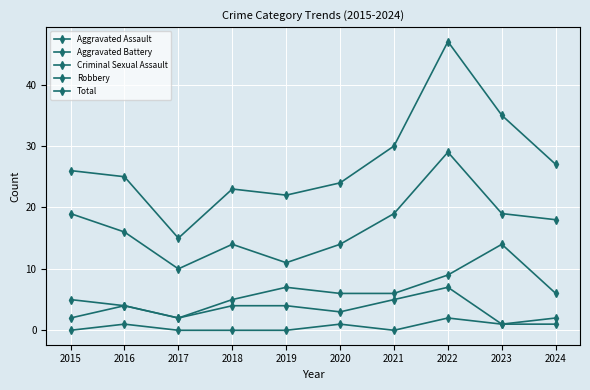

How many data points does each series have?

10